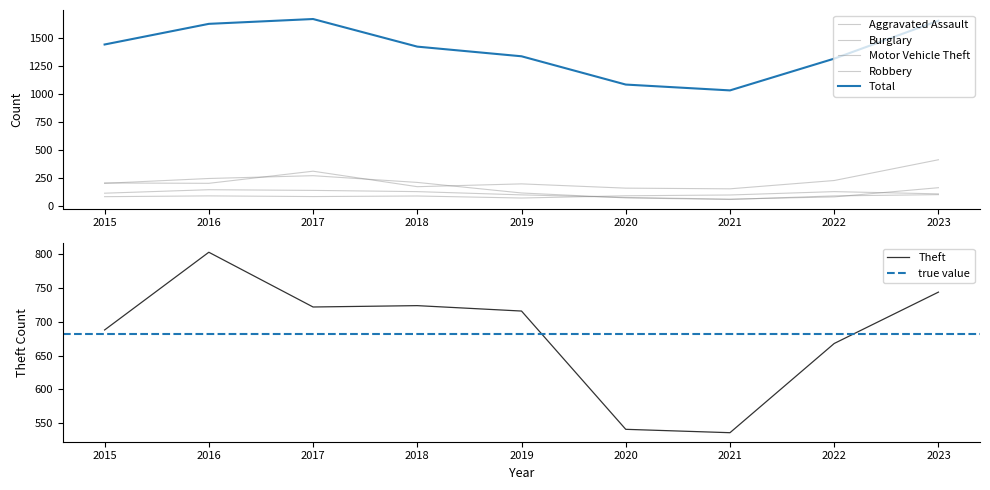

Where does the Aggravated Assault series first go above 93?

2020